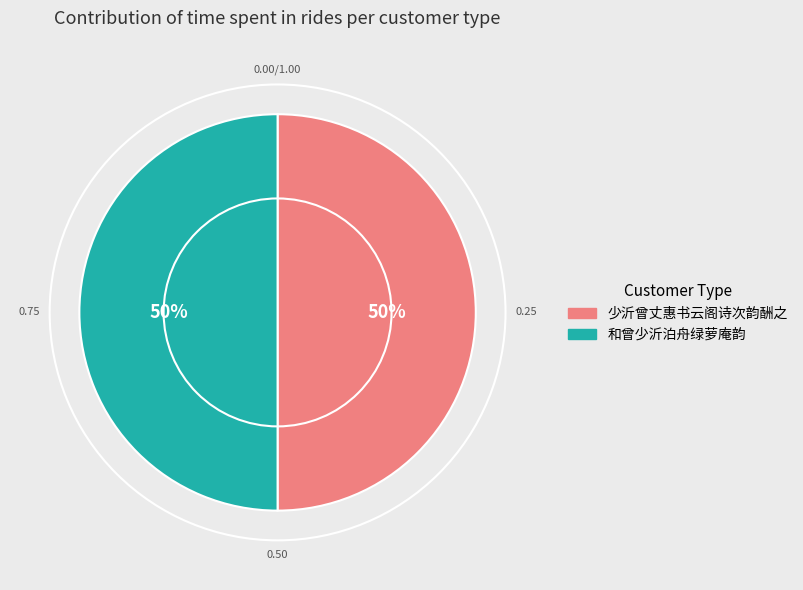

Combined, do 少沂曾丈惠书云阁诗次韵酬之 and 和曾少沂泊舟绿萝庵韵 account for over 50%?

Yes